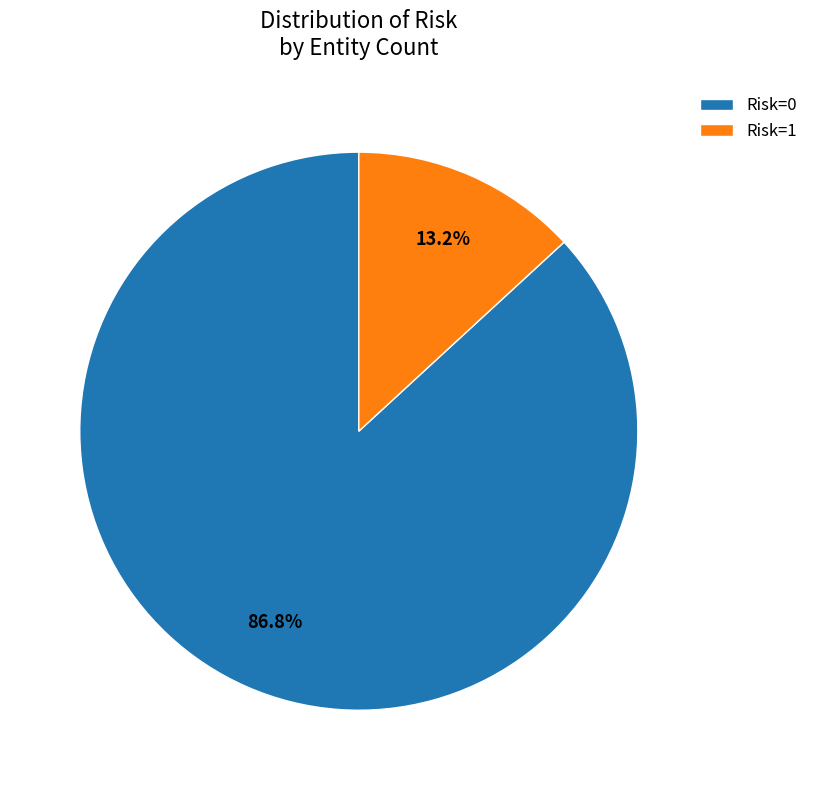

Which slice represents more than half of the pie?

Risk=0